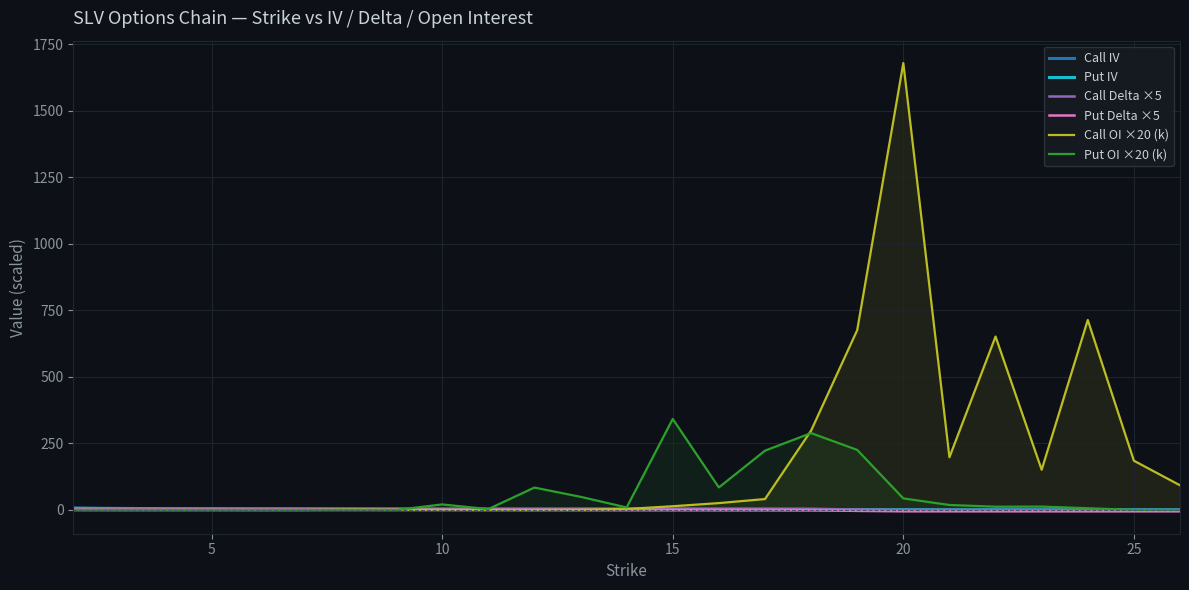

How many data points in Call IV are less than 1?

12